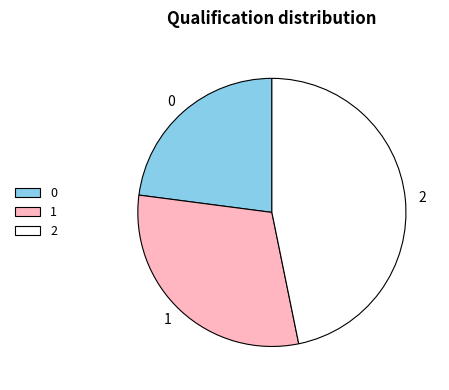

The 0 slice represents 13% of the pie. True or false?

False